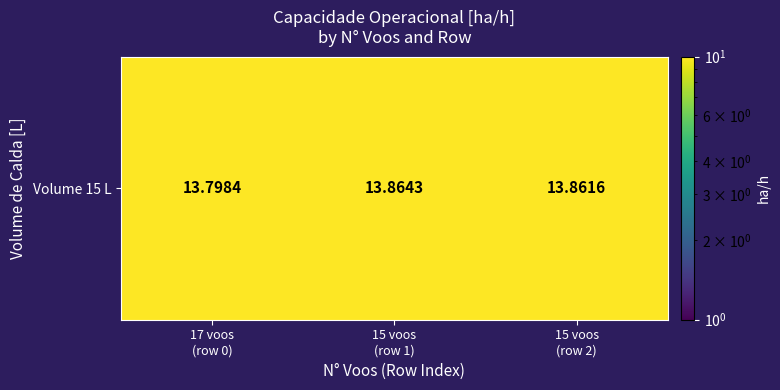

What is the sum of the values at 15 voos
(row 2) and 15 voos
(row 1)?

27.7